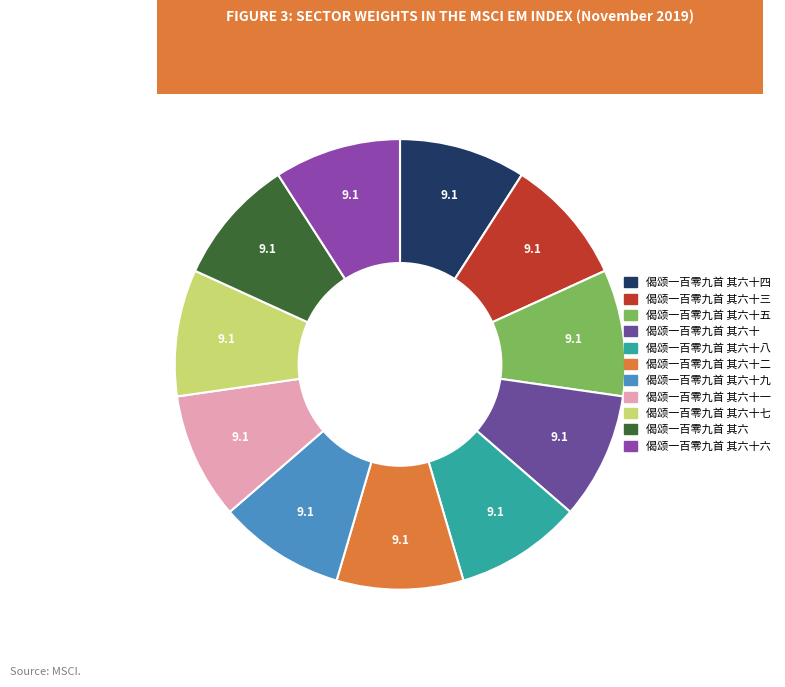

Is there any slice that represents more than half of the pie?

No